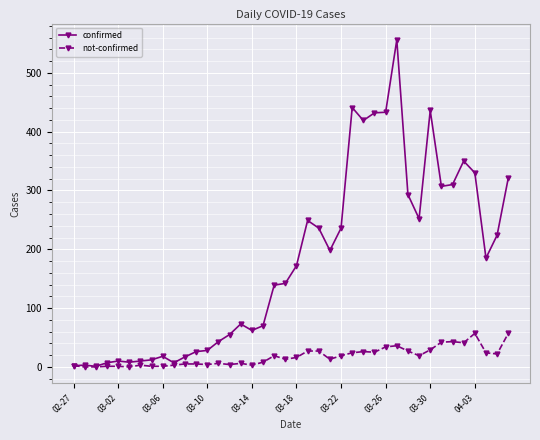

List the series in order of their overall mean, highest first.

confirmed, not-confirmed